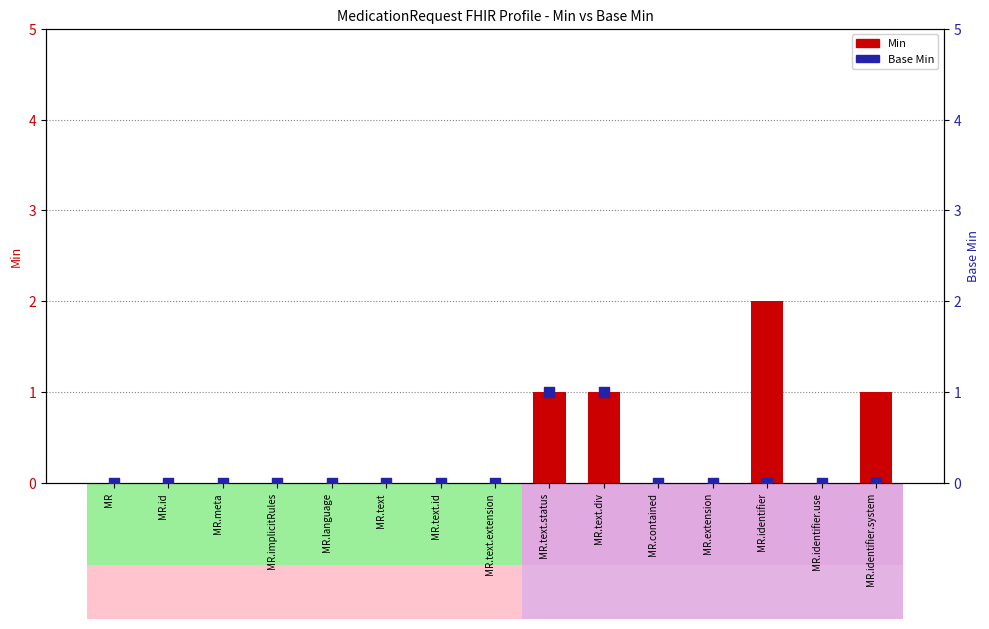

Is the value of Min at MR.text greater than the value of Base Min at MR.extension?

No